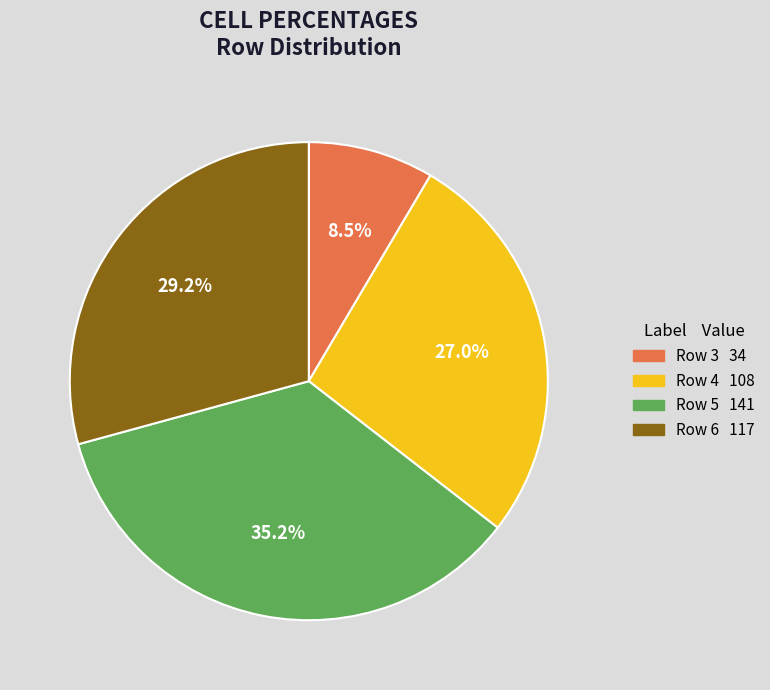

Count the number of slices in the pie.

4